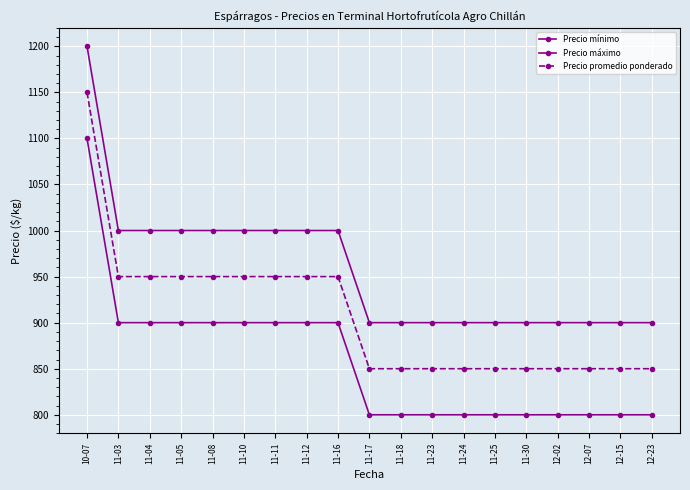

Which series has the widest spread of values?

Precio mínimo